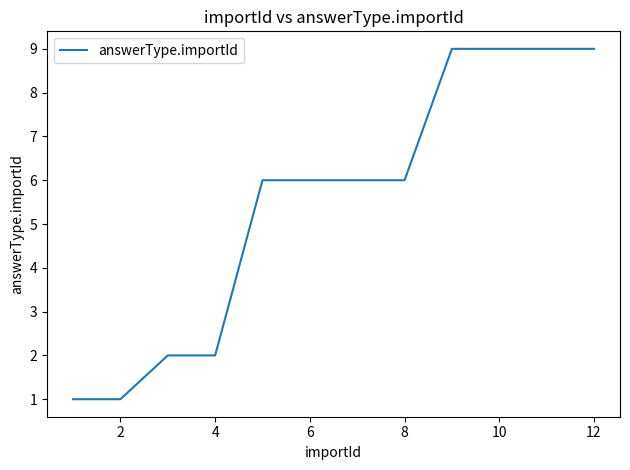

What is the maximum value shown in the chart?

9